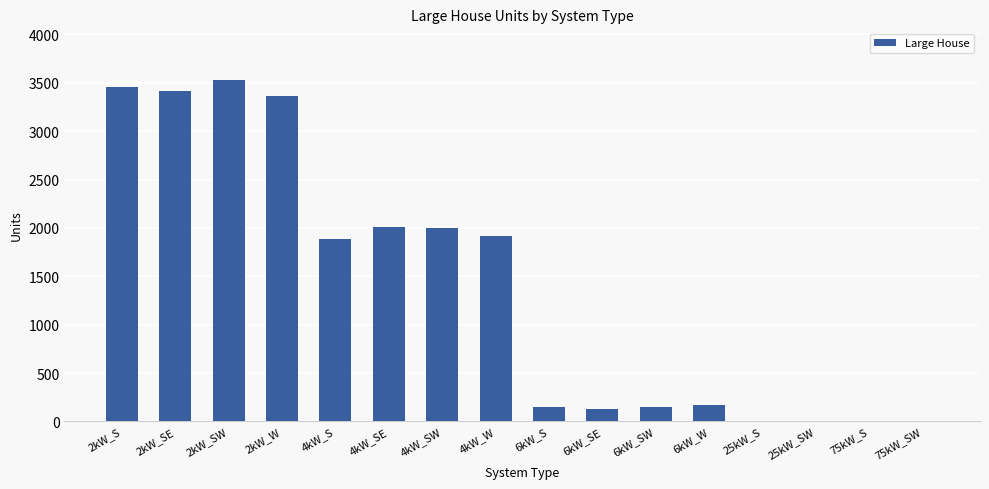

Approximately how many times larger is the value at 2kW_SW compared to 6kW_S?

23.7